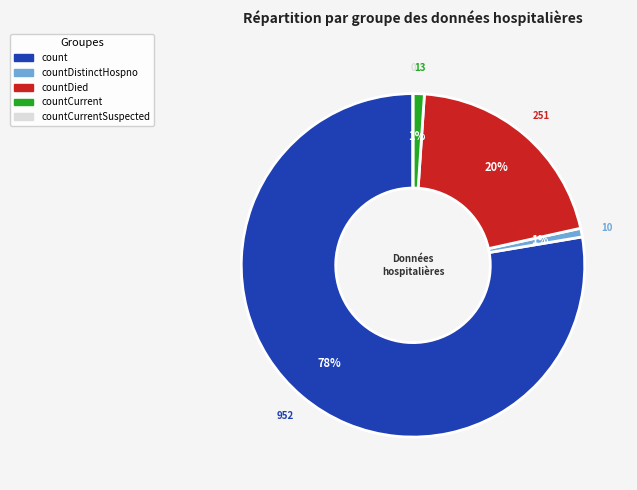

To the nearest percent, what is the difference between the largest and smallest slice percentages?

78%